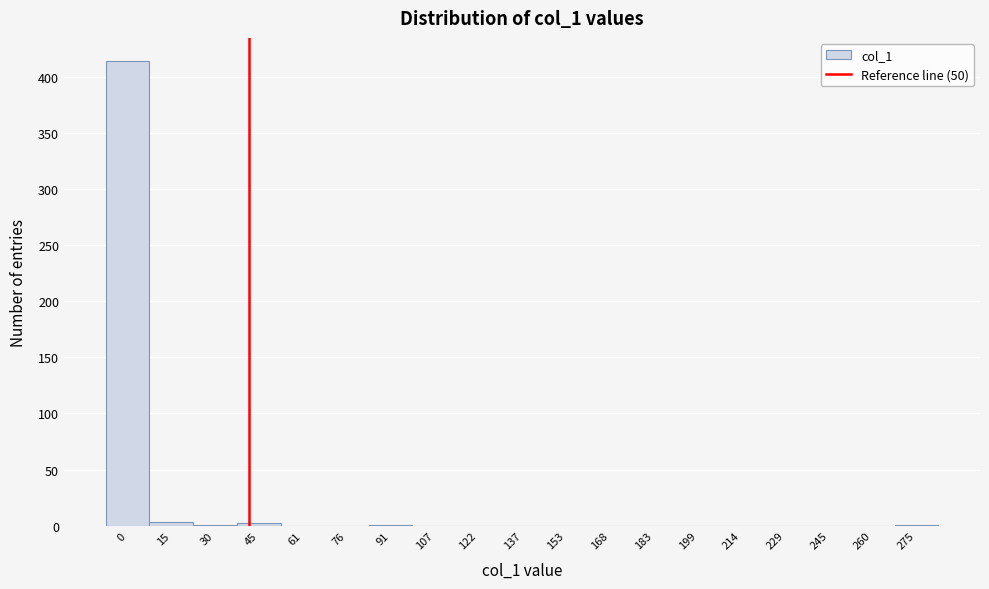

The value at 245 is 287. True or false?

False